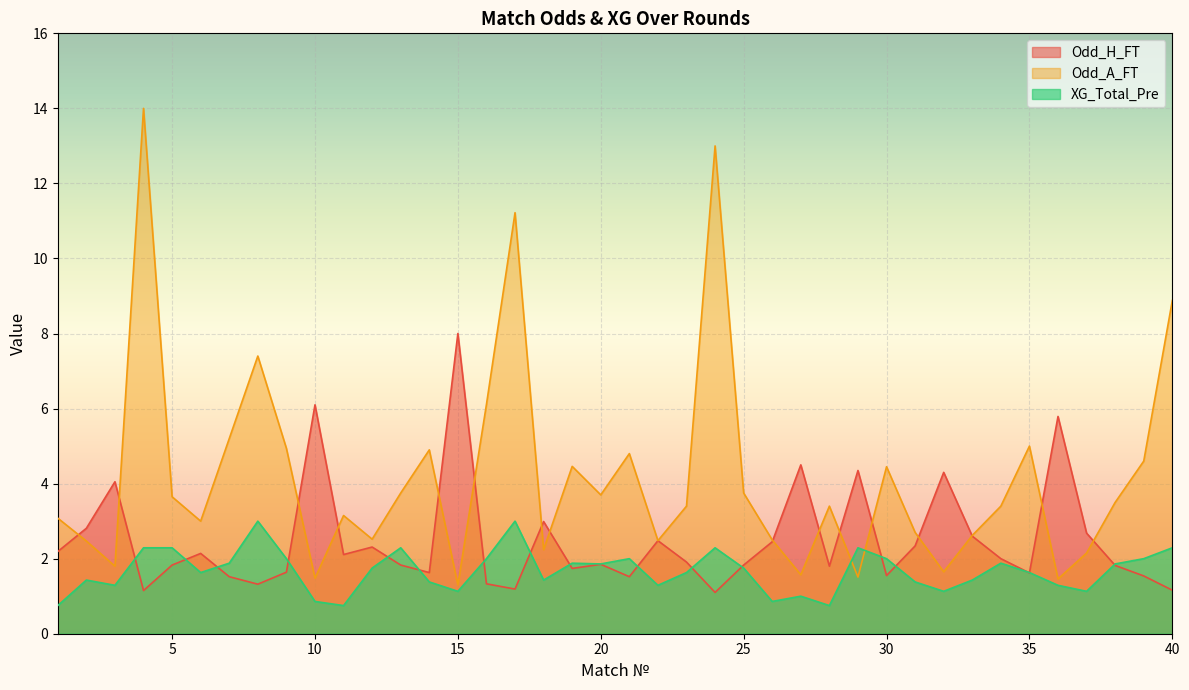

True or false: Odd_H_FT has more than 0 points higher than both neighbors.

True